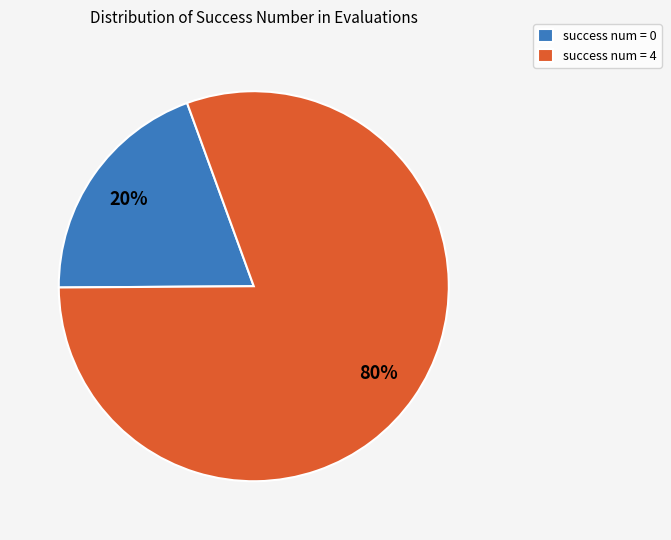

To the nearest percent, what is the combined percentage of success num = 4 and success num = 0?

100%